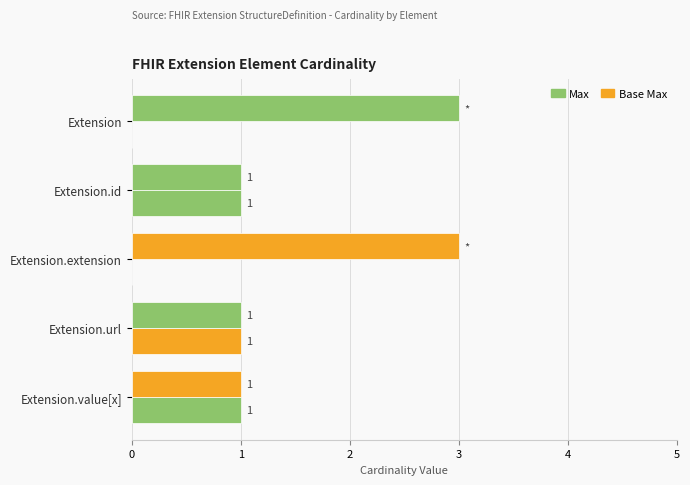

How many values in Max are above zero?

3